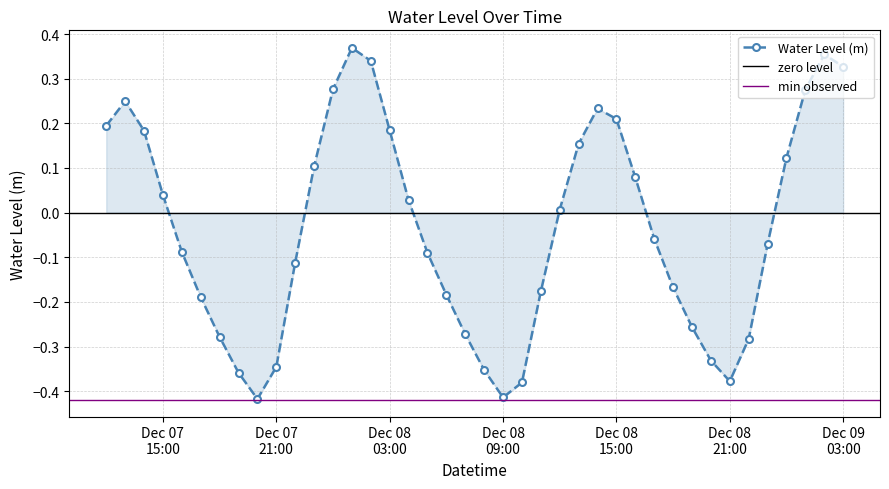

At which category does the chart reach its minimum across all series?

2024-12-07 20:00